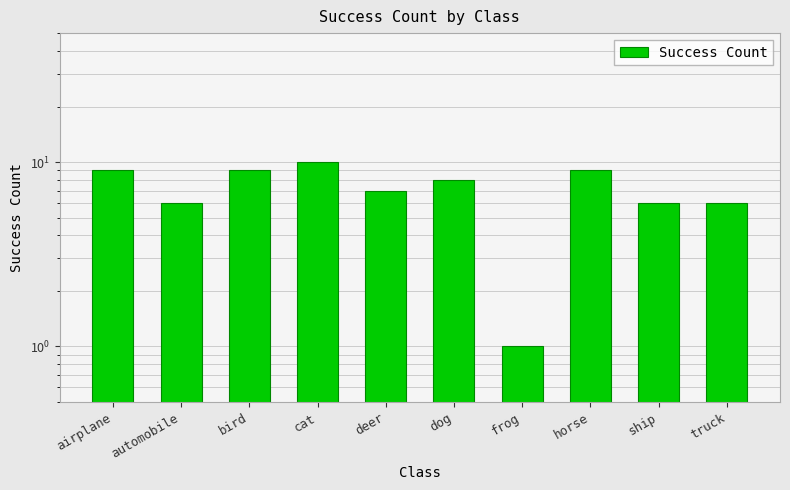

The value at bird is 9. True or false?

True